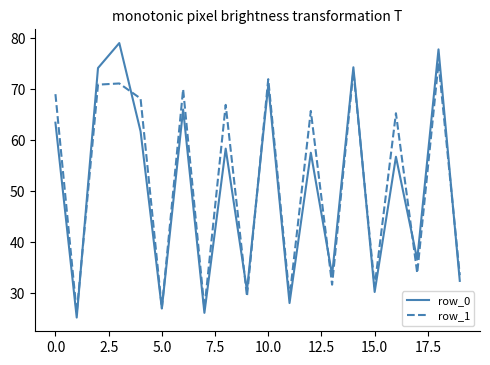

What is the highest value of the row_1 series?

75.2